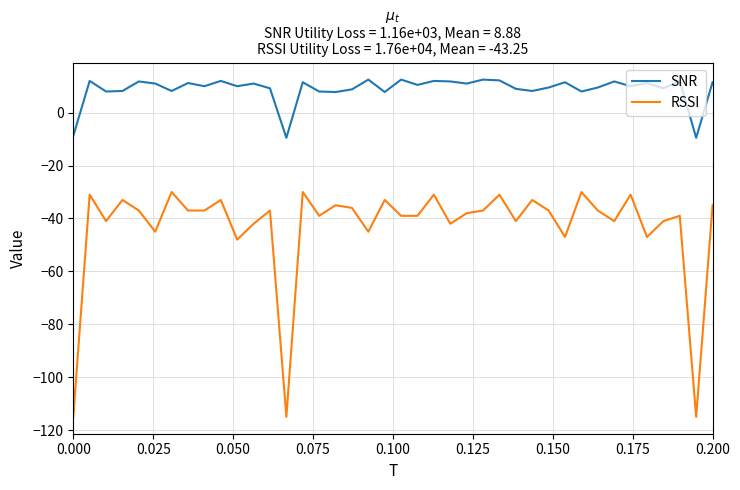

Which series has the largest total across all categories?

SNR